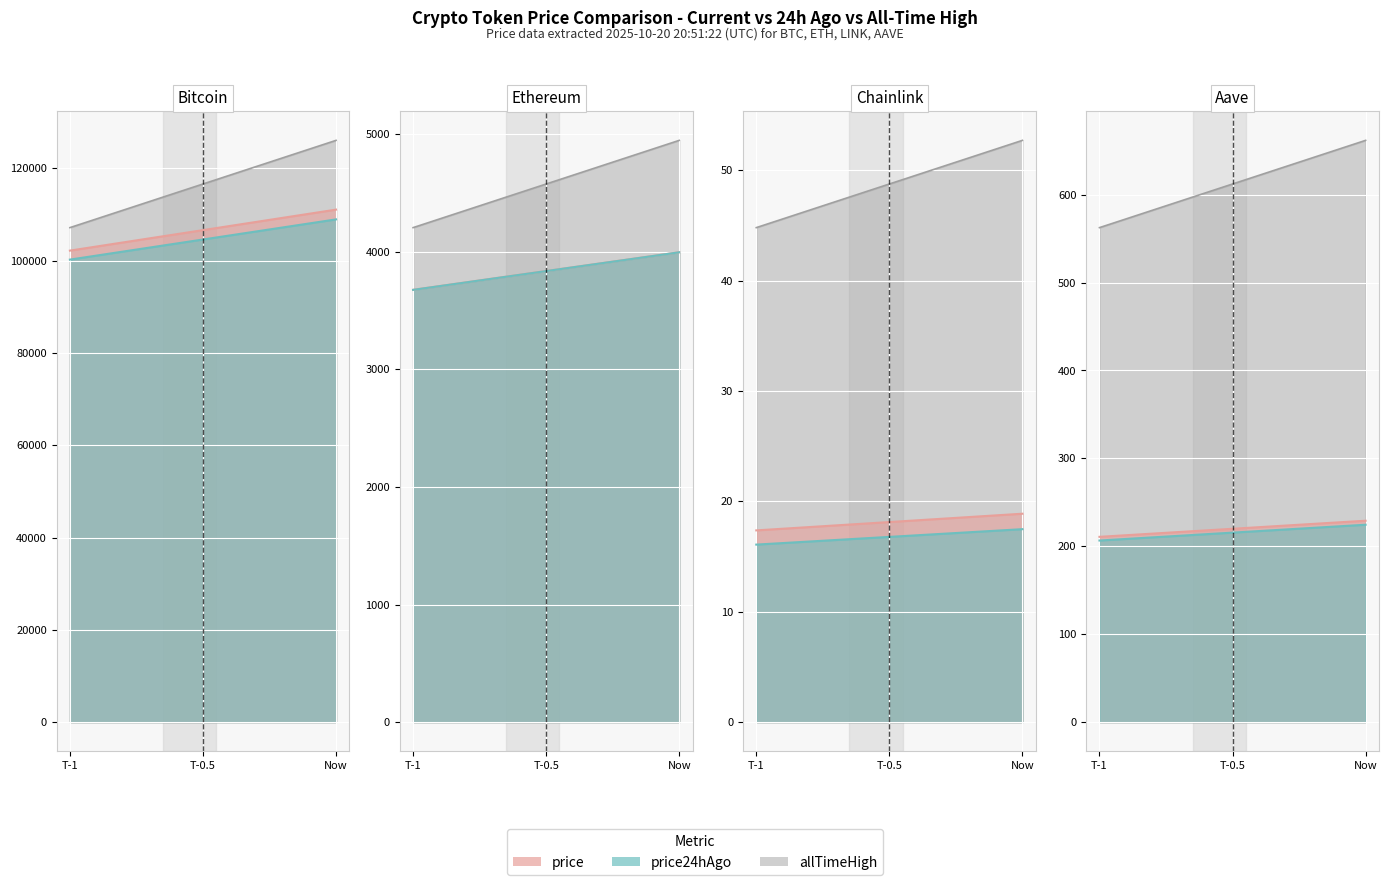

What is the total value across all series at Ethereum?

12935.6